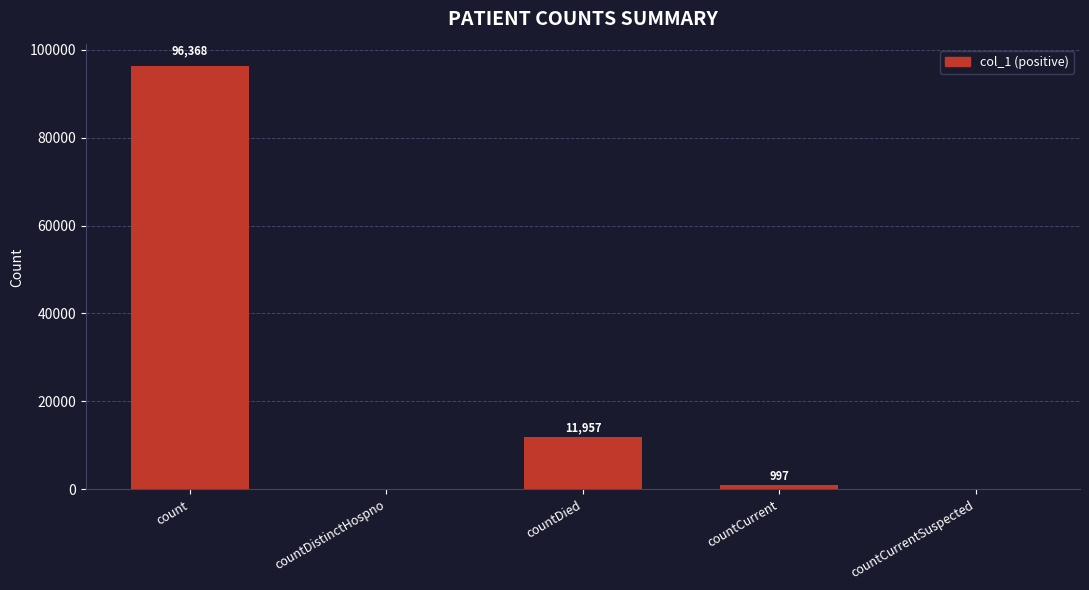

Reading left to right, list all the values displayed in this chart.

96368	0	11957	997	0